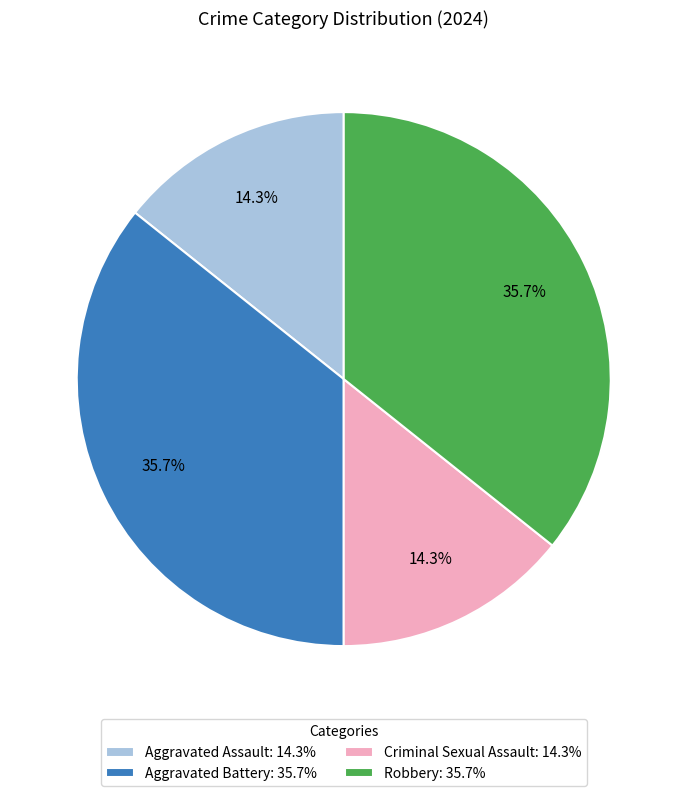

True or false: Criminal Sexual Assault accounts for 14% of the total.

True